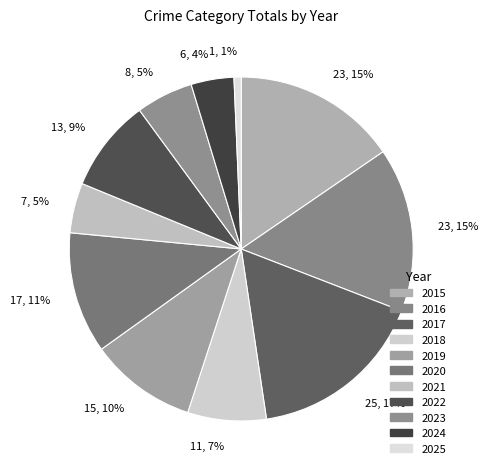

The 2023 slice represents 1% of the pie. True or false?

False